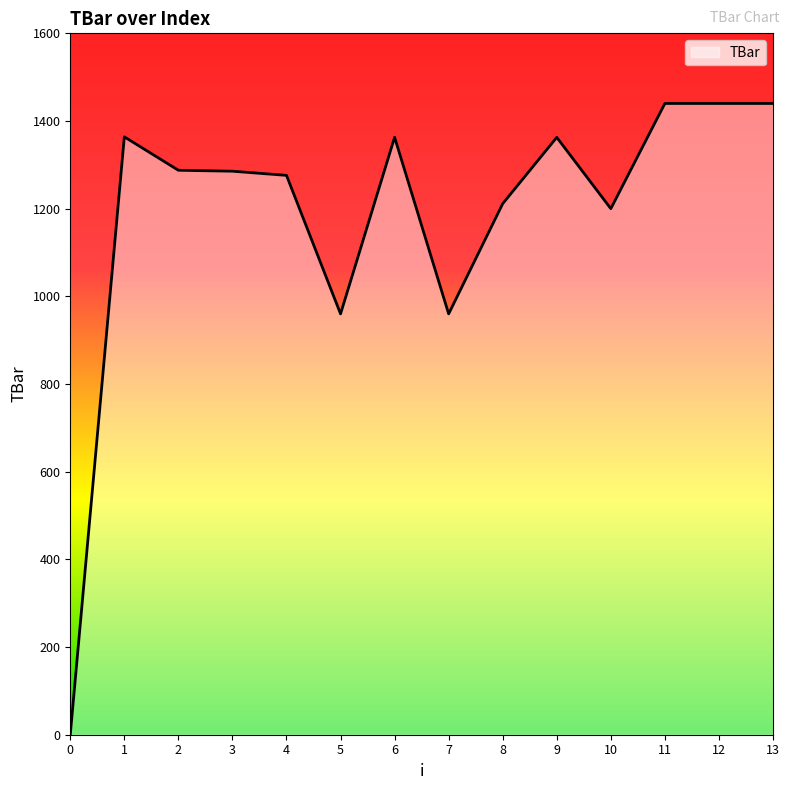

What is the change in value from 1 to 4?

-87.9